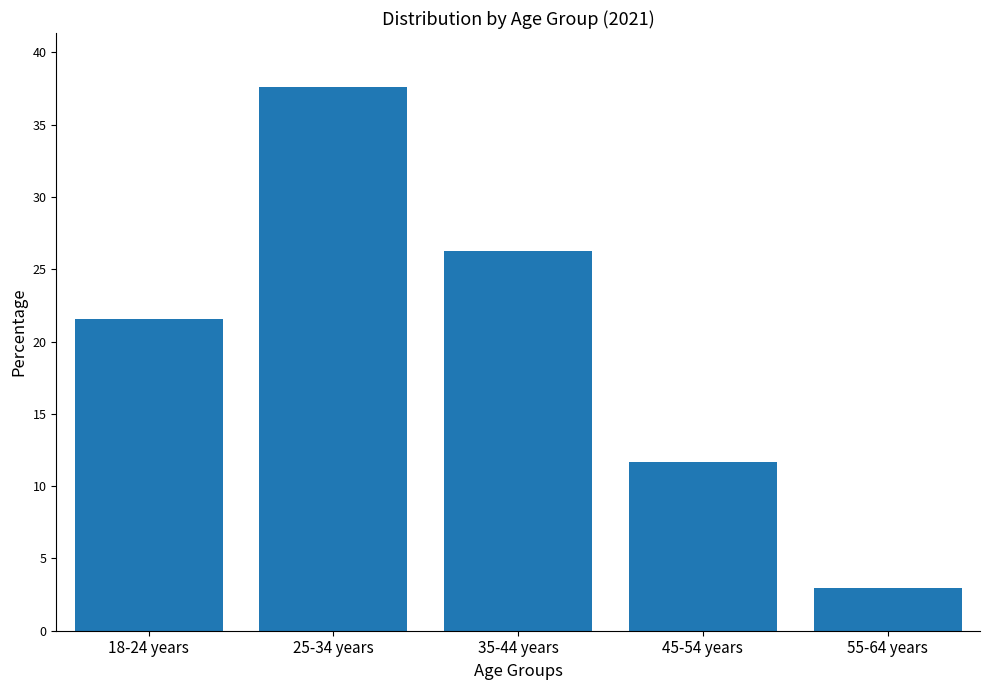

Reading left to right, list all the values displayed in this chart.

18-24 years=21.5	25-34 years=37.6	35-44 years=26.3	45-54 years=11.6	55-64 years=3.0